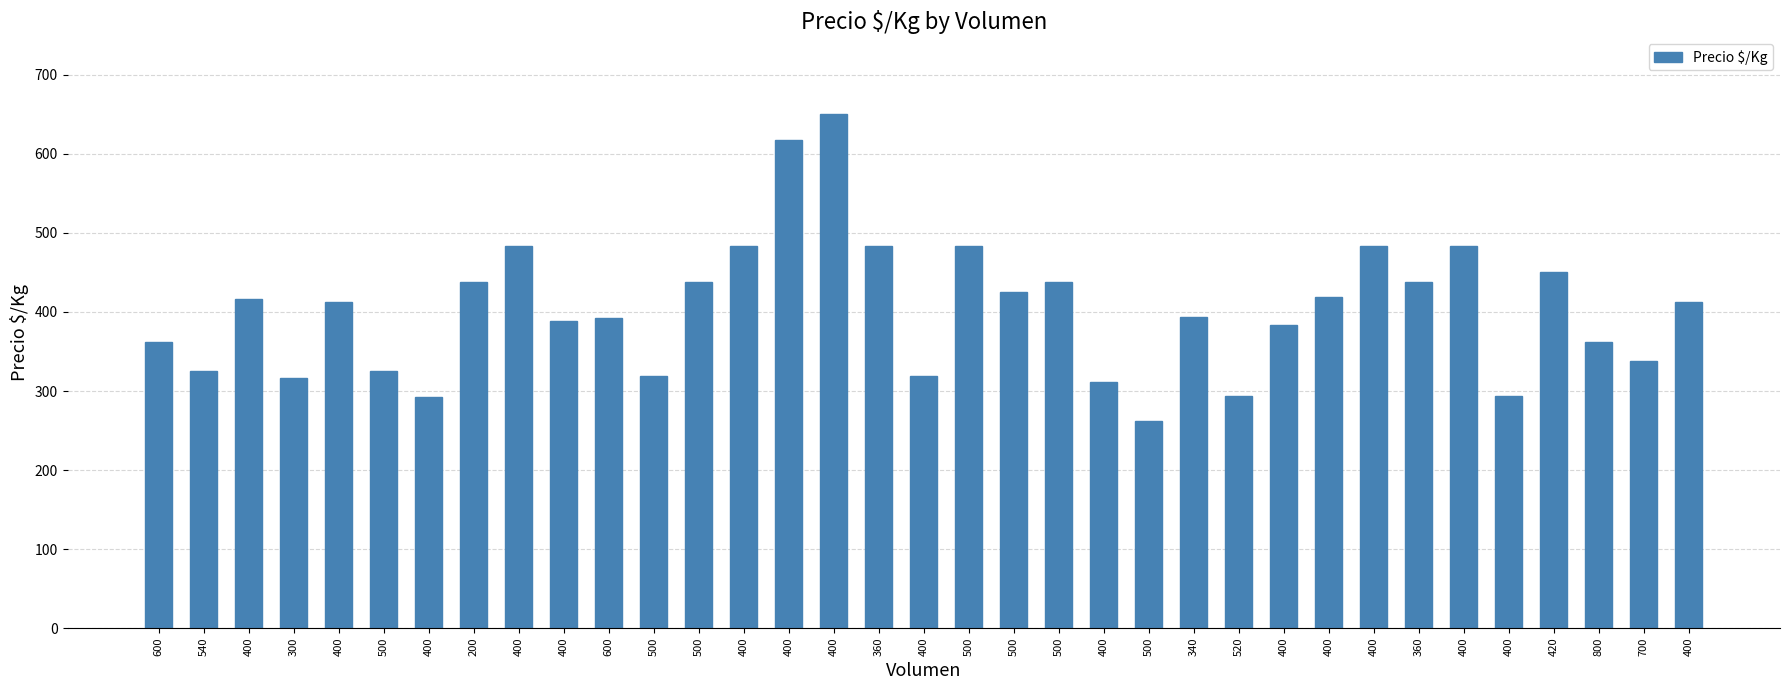

List the labels in order of value, largest first.

400, 400, 400, 400, 360, 500, 400, 400, 420, 200, 500, 500, 360, 500, 400, 400, 400, 400, 340, 600, 400, 400, 600, 800, 700, 540, 500, 500, 400, 300, 400, 520, 400, 400, 500